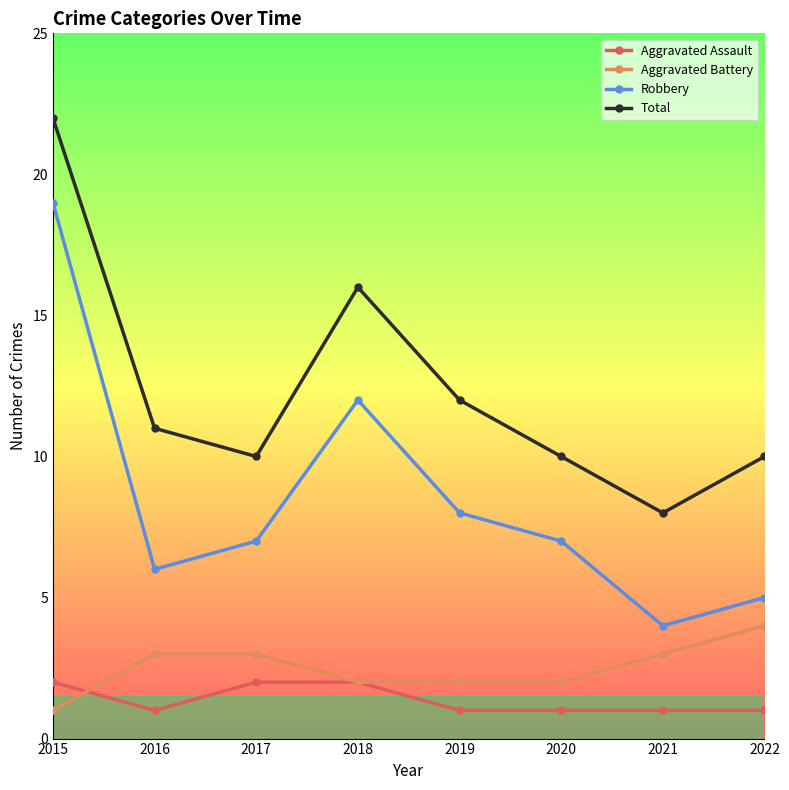

What is the total value across all series at 2019?

23